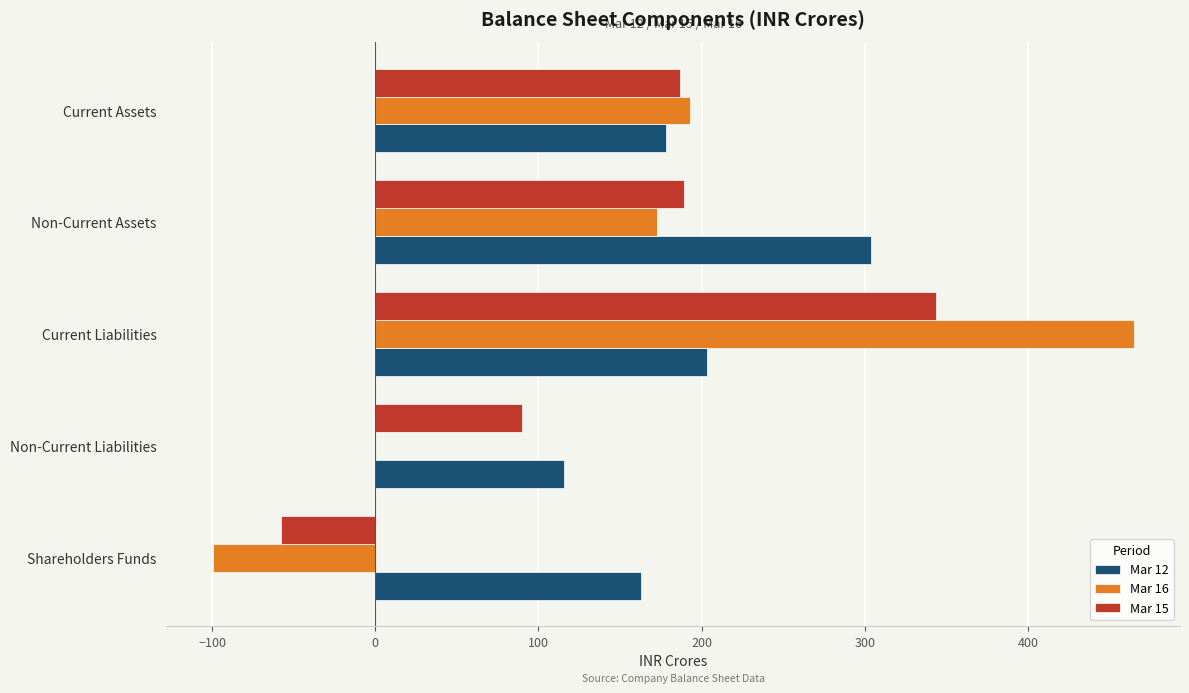

At which category is the sum across all series the highest?

Current Liabilities